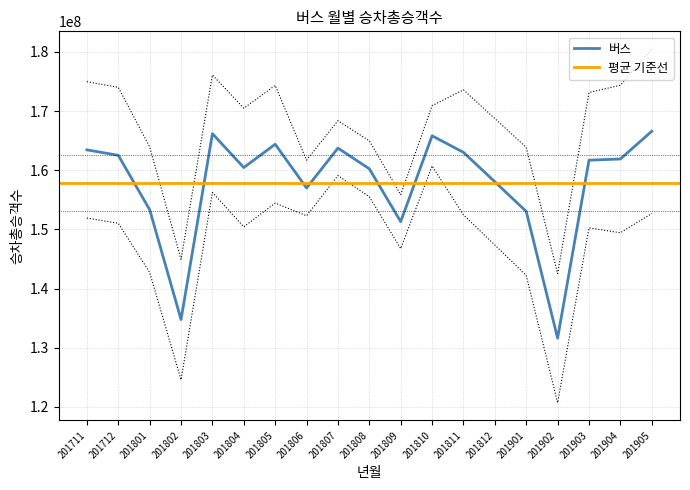

What is the difference between the maximum and minimum values?

34966008